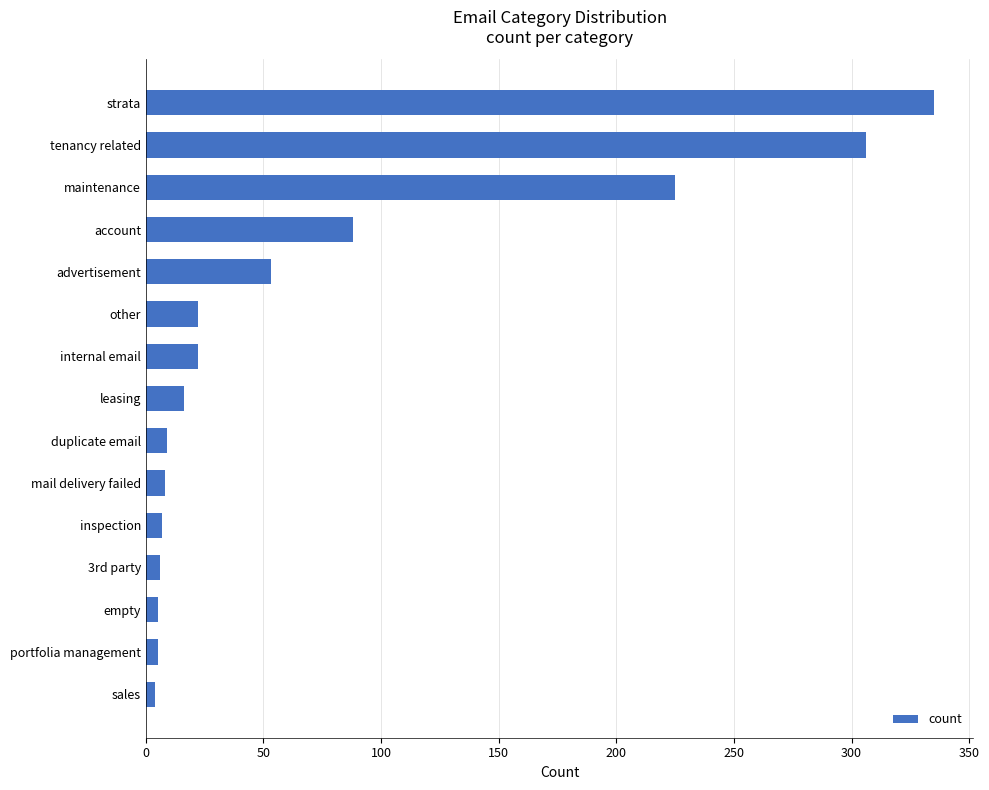

What is the change in value from leasing to mail delivery failed?

-8